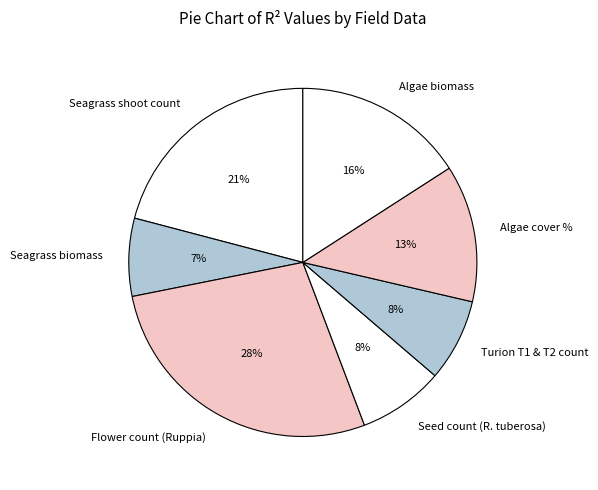

Do Turion T1 & T2 count and Flower count (Ruppia) together represent more than half of the pie?

No